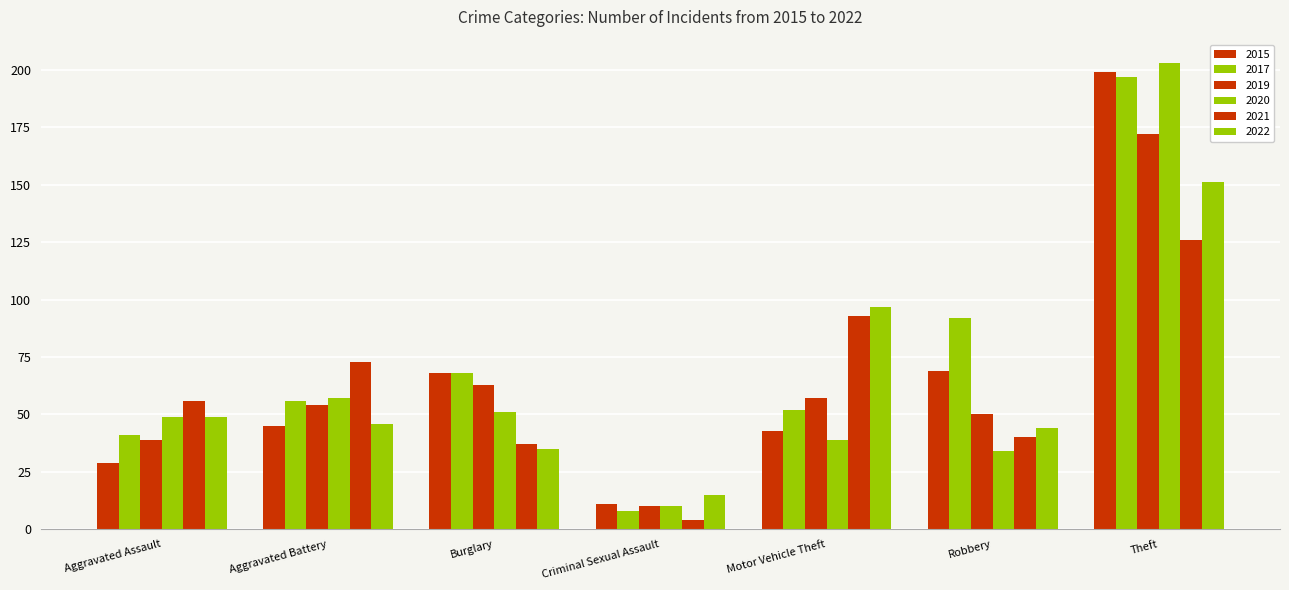

How many bars are there in total?

42